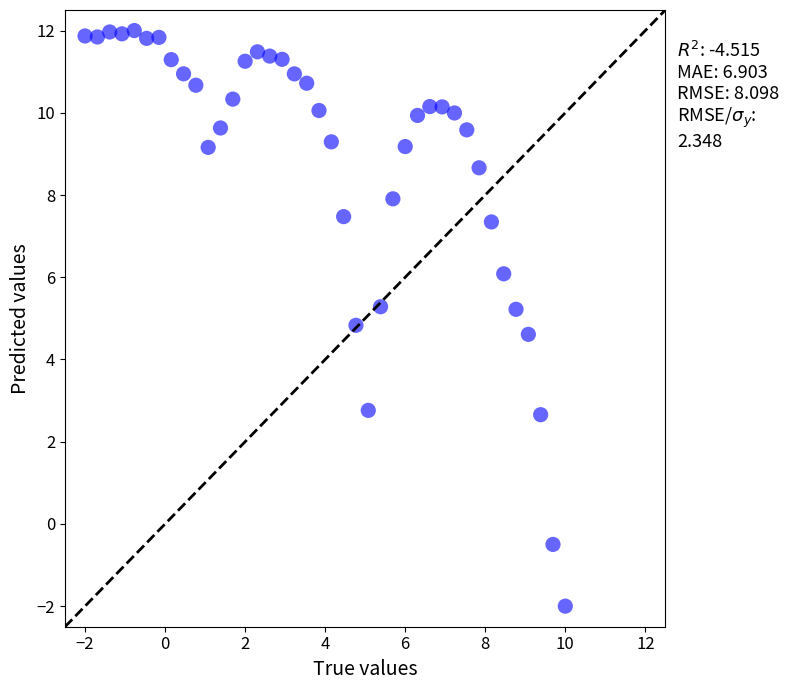

What is the range of X values (max minus min)?

12.0